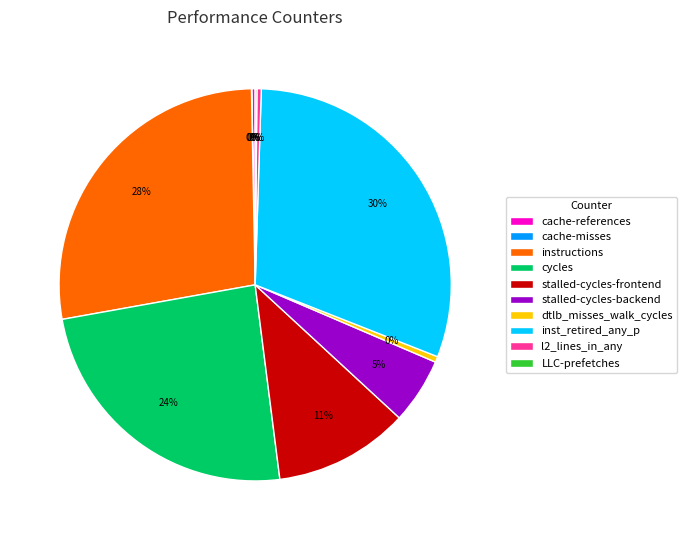

To the nearest percent, what portion does stalled-cycles-frontend represent?

11%